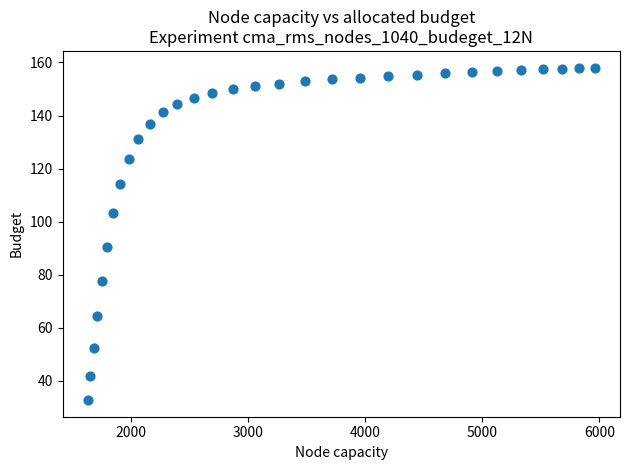

What is the range of Y values (max minus min)?

125.3